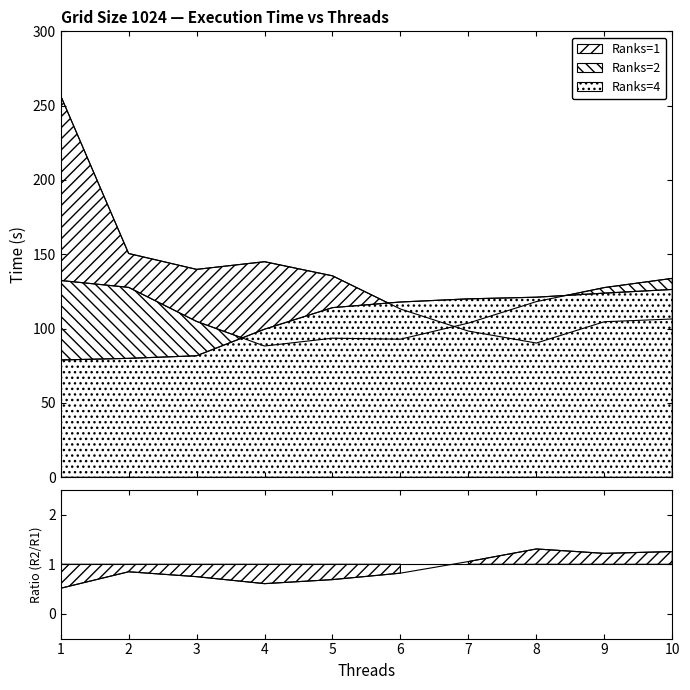

Between 5 and 10, which series saw the biggest shift?

Ranks=2